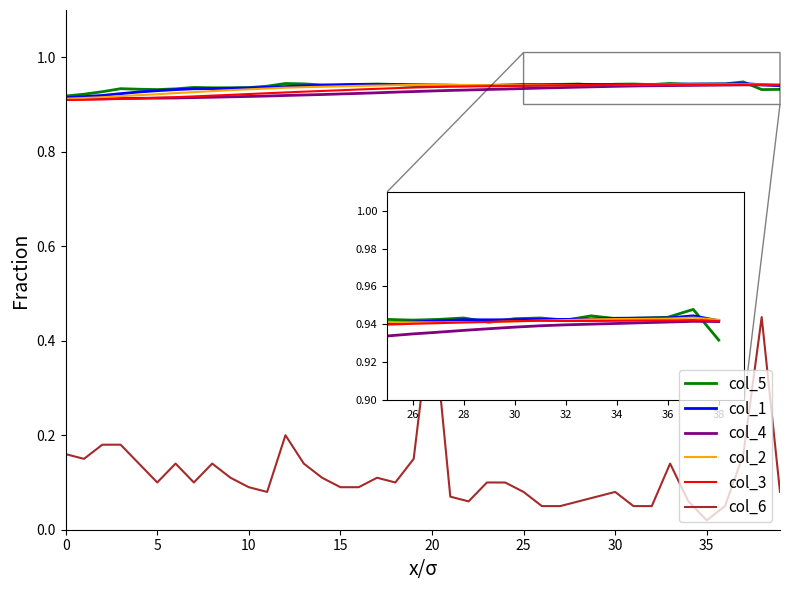

Which series has the widest spread of values?

col_6